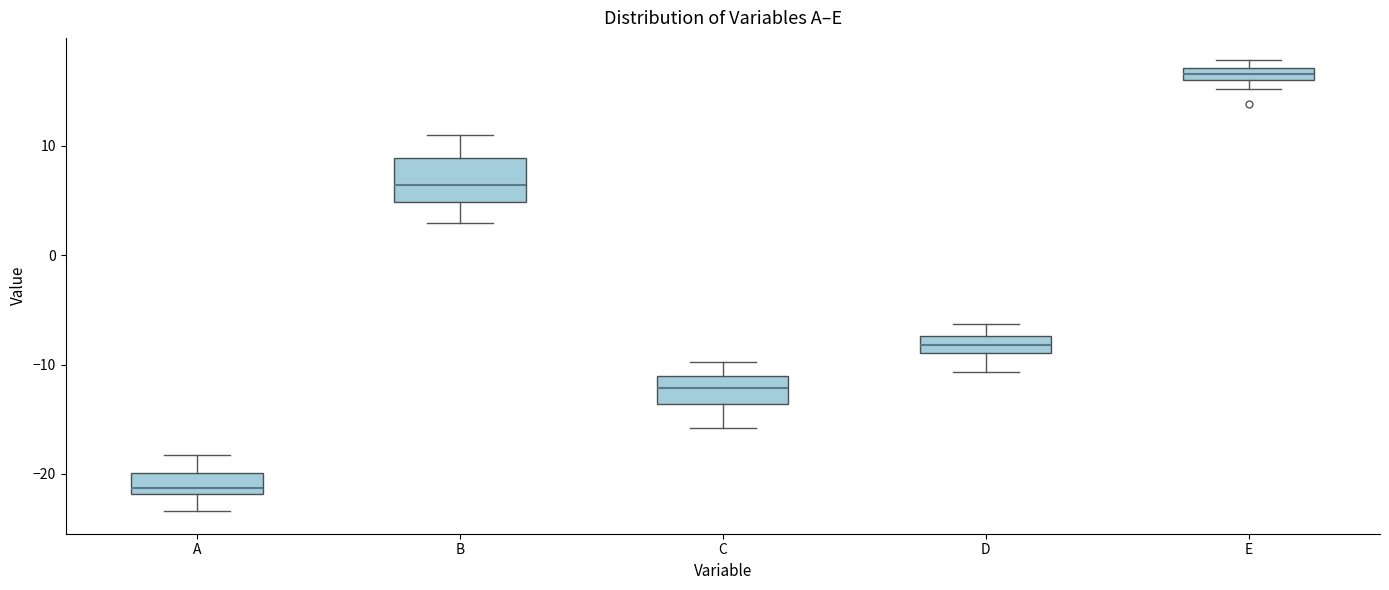

Which box's median line is the lowest?

A